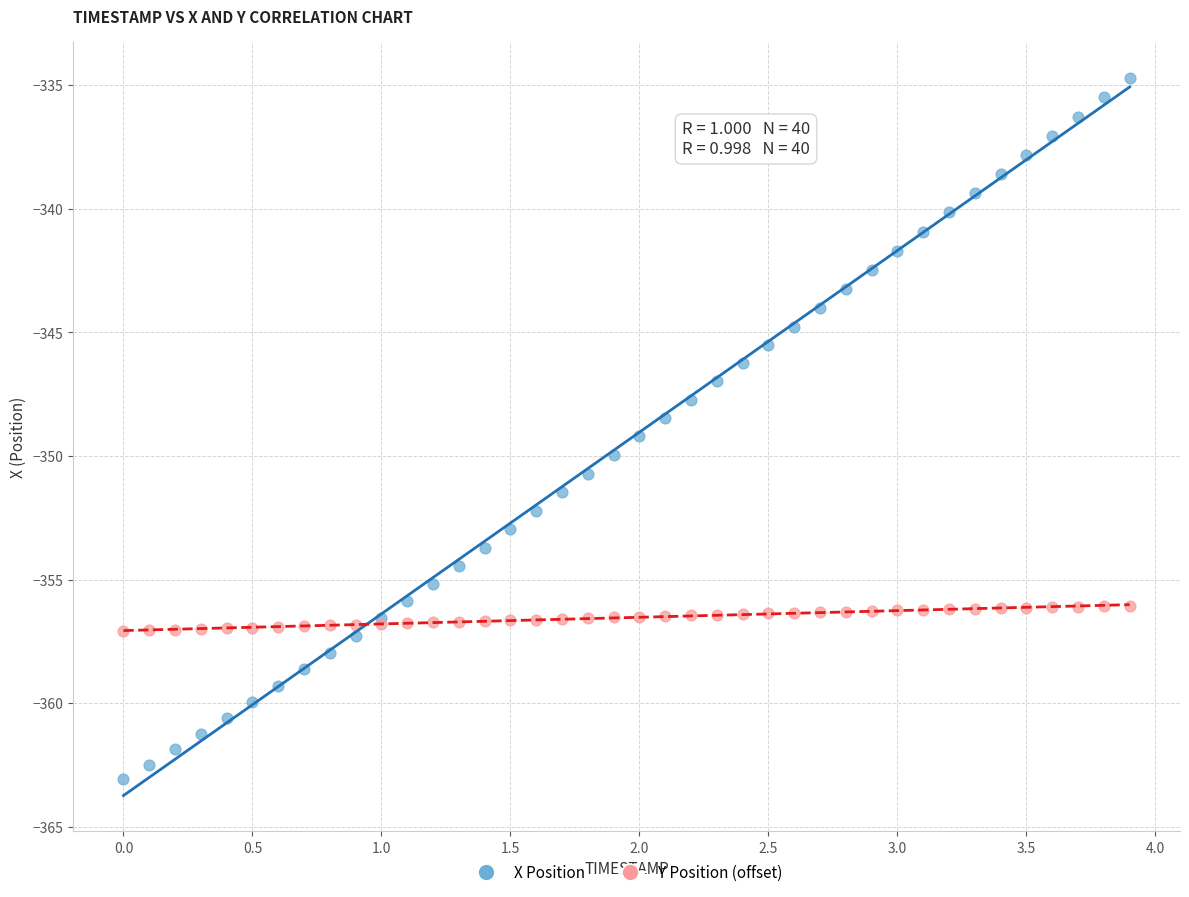

Which series contains the highest Y value?

X Position